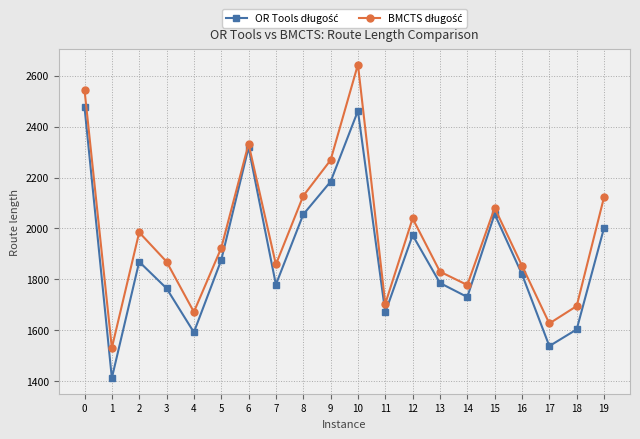

What is the total value across all series at 13?

3616.6